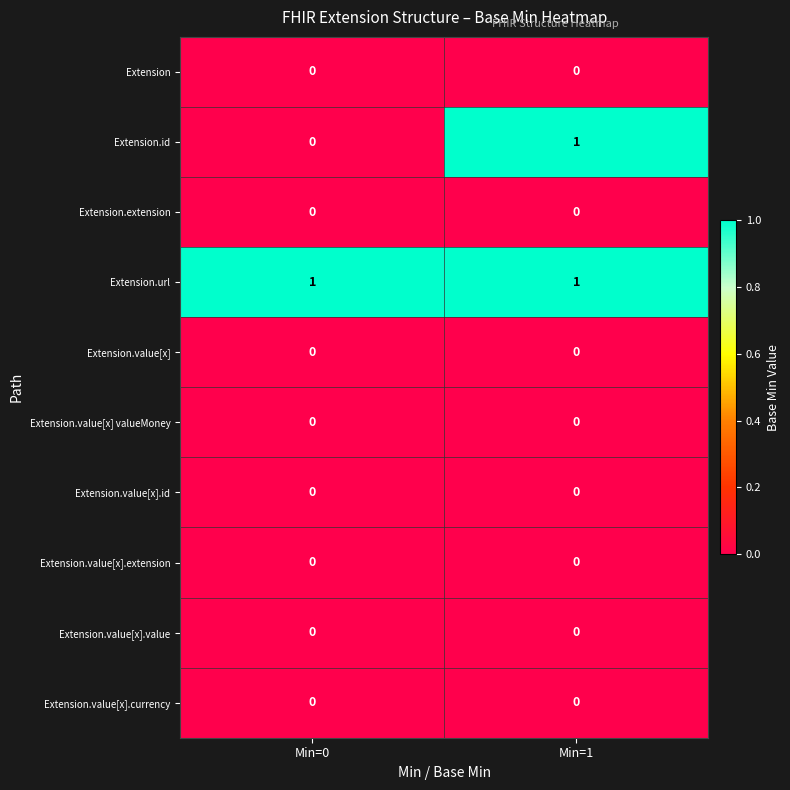

How many data points does each series have?

2